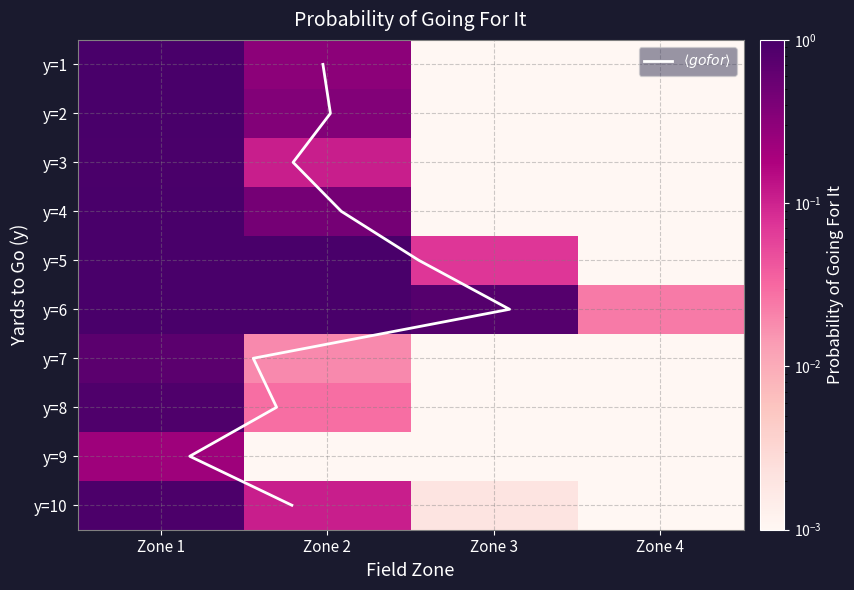

Which series has the largest total across all categories?

6